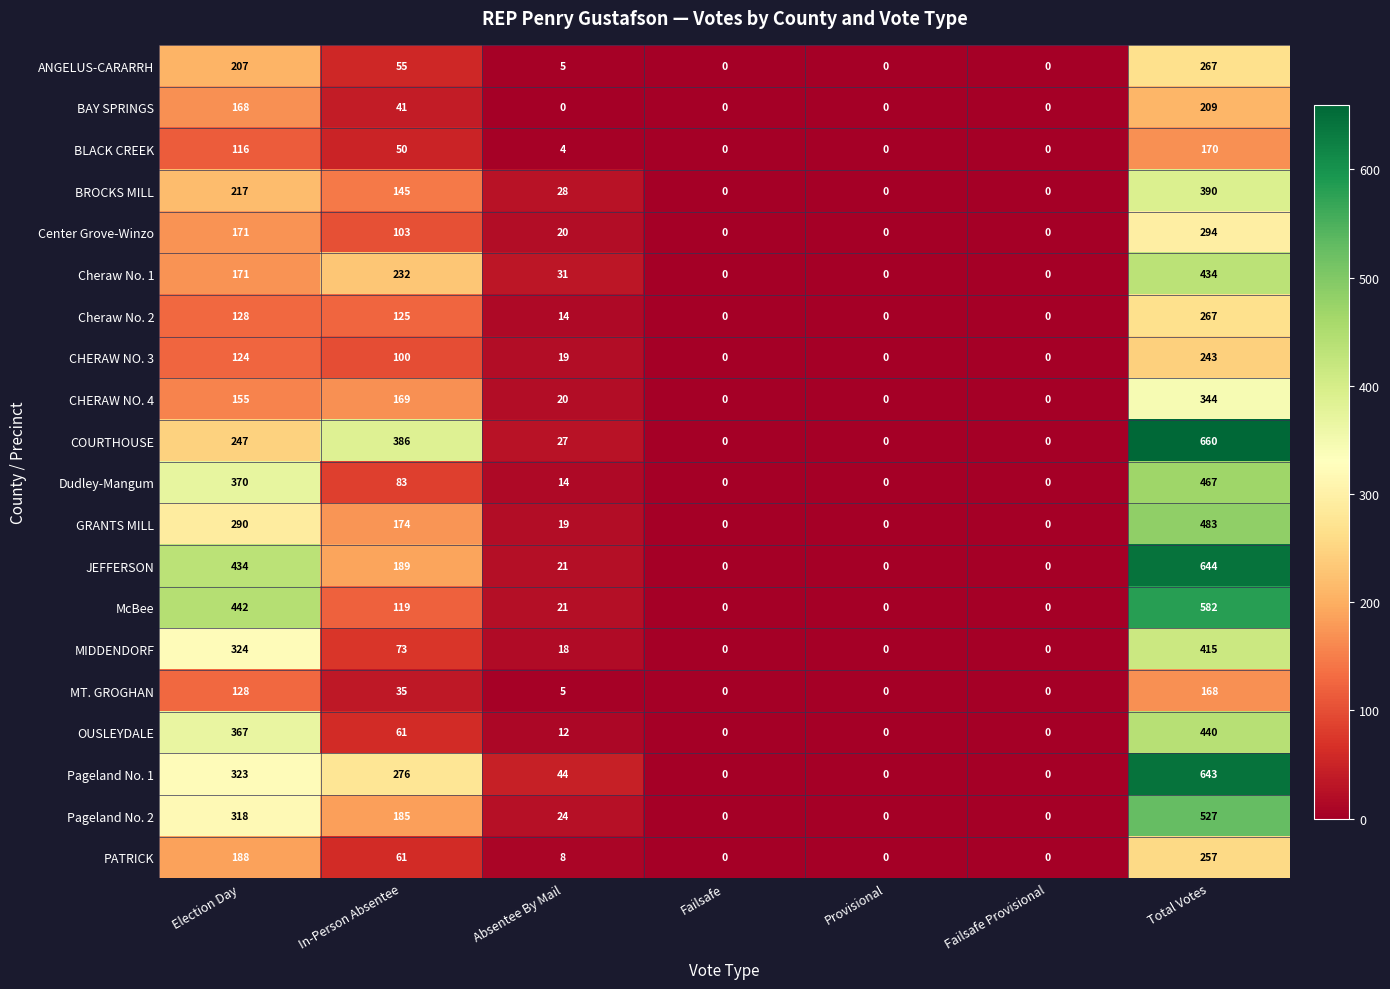

At which label is BLACK CREEK closest to 85?

Election Day